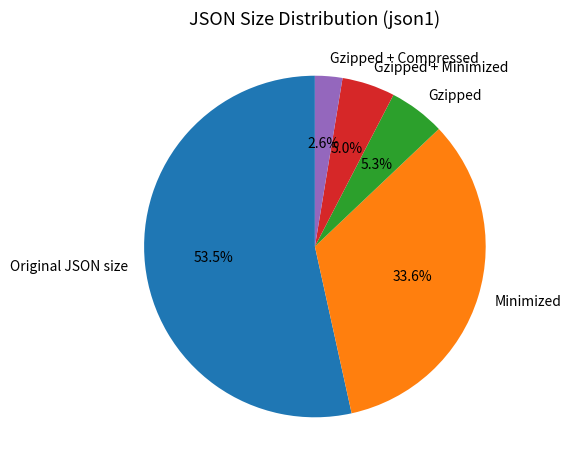

Is the sum of Gzipped + Compressed and Gzipped + Minimized greater than half?

No